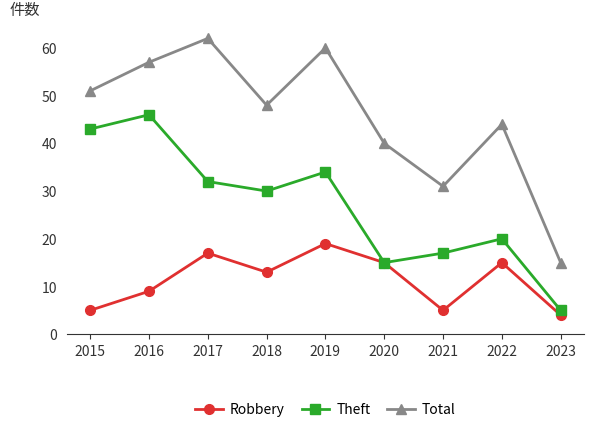

True or false: Total and Theft cross at least once.

False